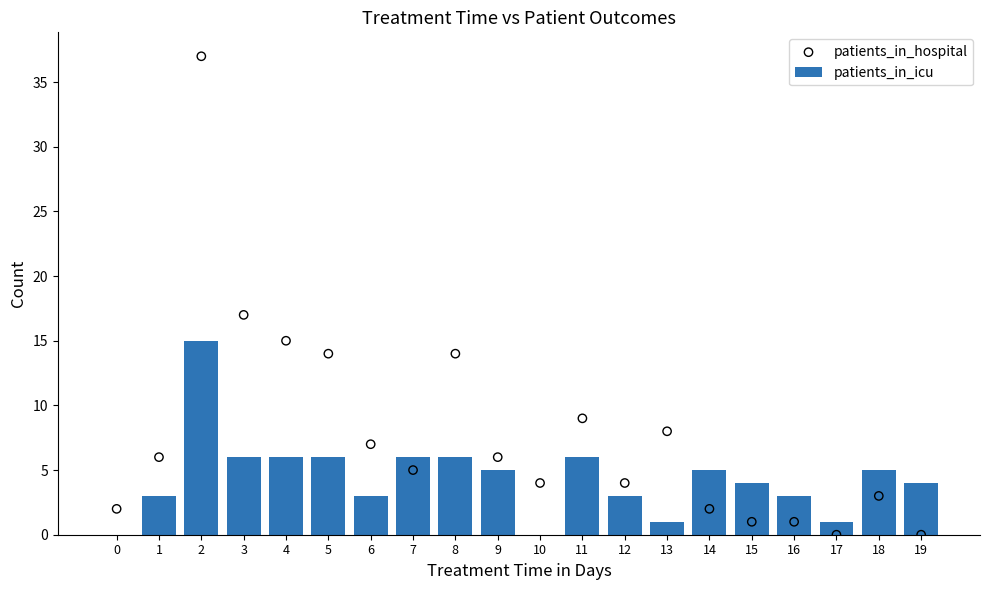

Which series has the largest total across all categories?

patients_in_hospital